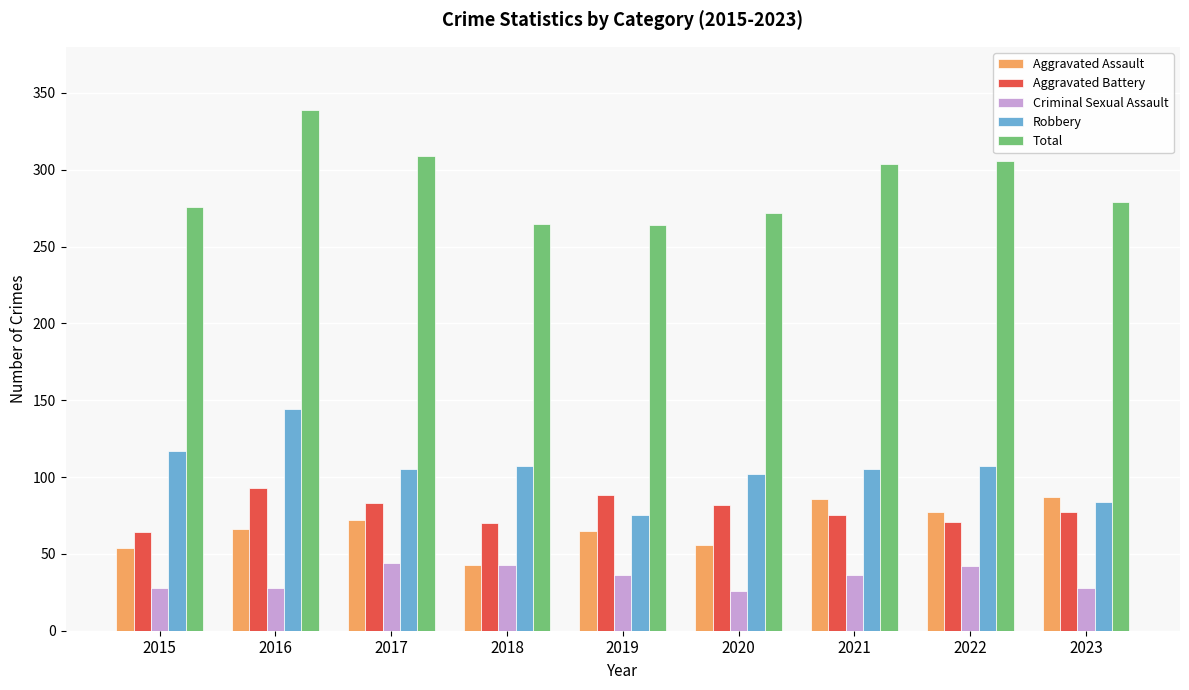

Are the bars grouped side by side (vs. stacked)?

Yes